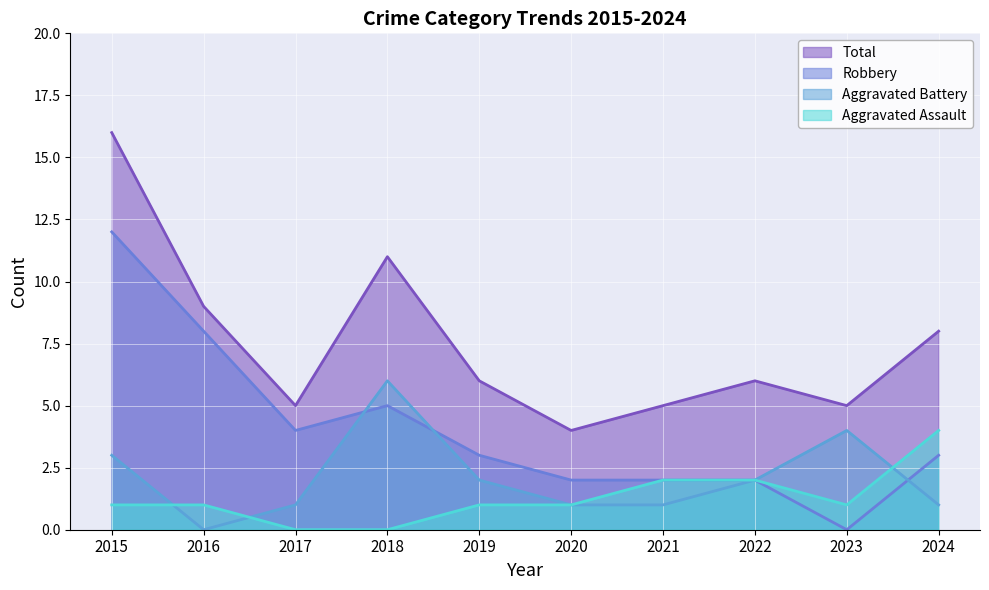

Between which two adjacent categories do Robbery and Aggravated Battery first intersect?

2017 and 2018